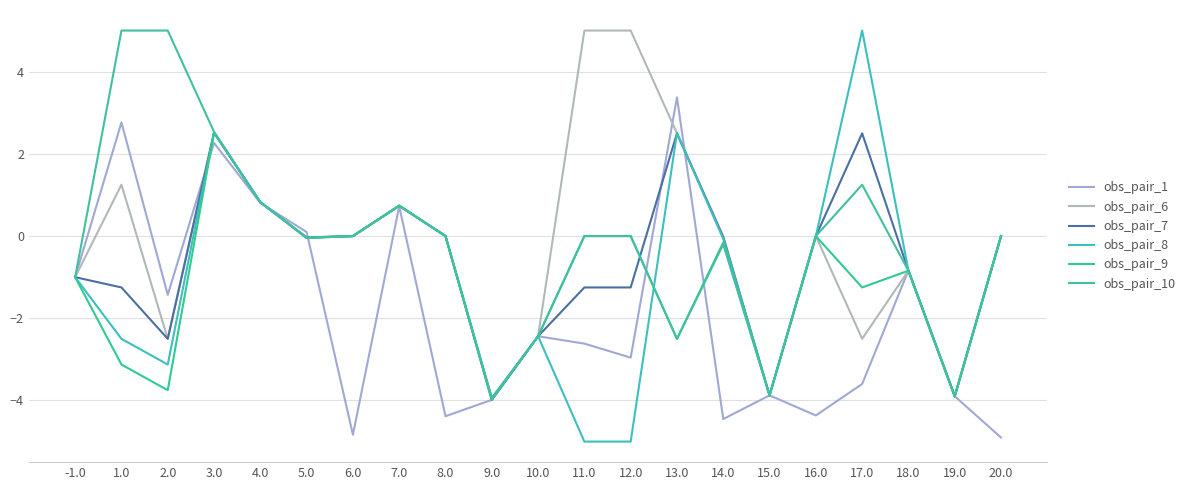

The obs_pair_6 series shows 2.5 at 13.0. True or false?

True